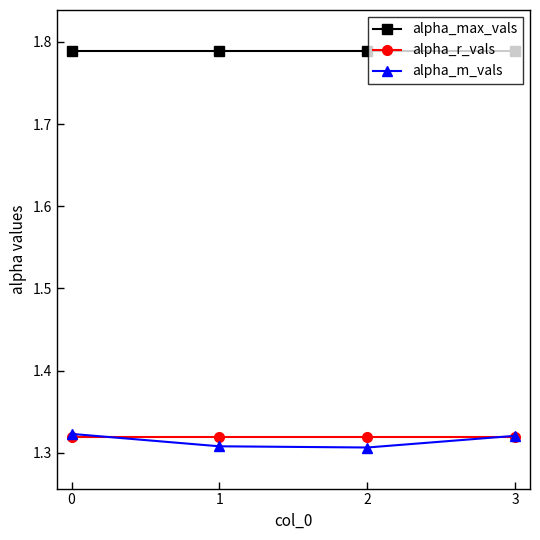

Where do alpha_r_vals and alpha_m_vals first cross each other?

0 and 1